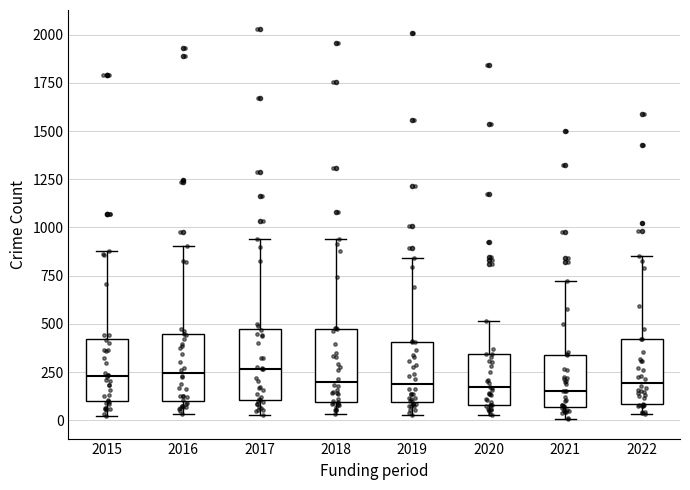

Reading left to right, read every box against the y-axis: the position of its median line, the range the box covers, and the ends of its whiskers. The values are not printed on the chart, so give them approximately, as read against the axis.

2015: median 250, box 100 to 400, whiskers 0 to 900
2016: median 250, box 100 to 450, whiskers 50 to 900
2017: median 250, box 100 to 450, whiskers 50 to 950
2018: median 200, box 100 to 450, whiskers 50 to 950
2019: median 200, box 100 to 400, whiskers 50 to 850
2020: median 150, box 100 to 350, whiskers 50 to 500
2021: median 150, box 50 to 350, whiskers 0 to 700
2022: median 200, box 100 to 400, whiskers 50 to 850